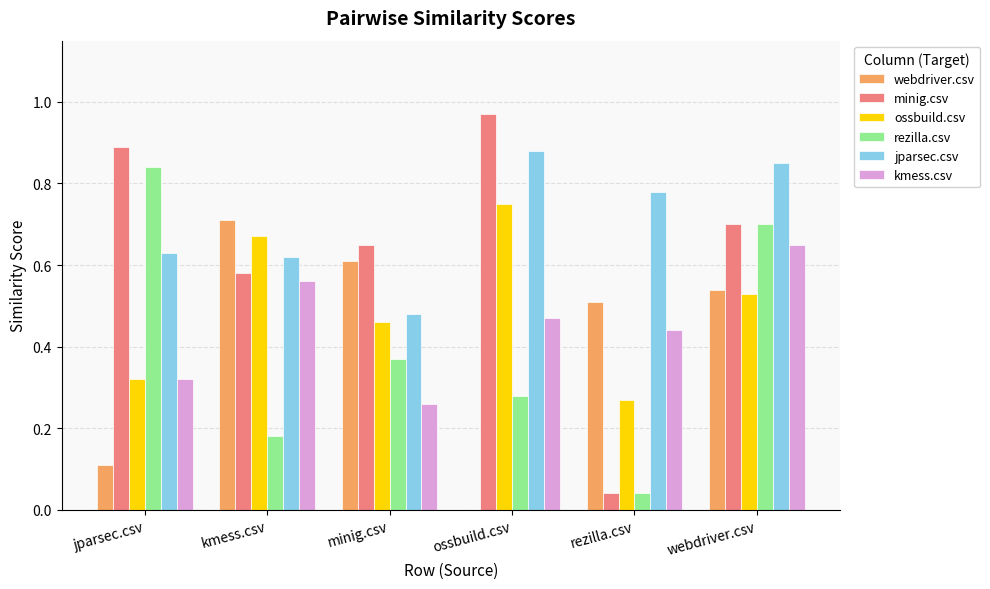

Which series has the largest total across all categories?

jparsec.csv